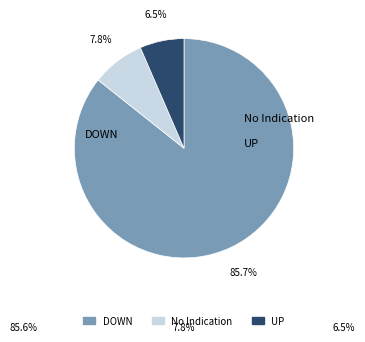

To the nearest percent, what is the average slice percentage?

33%